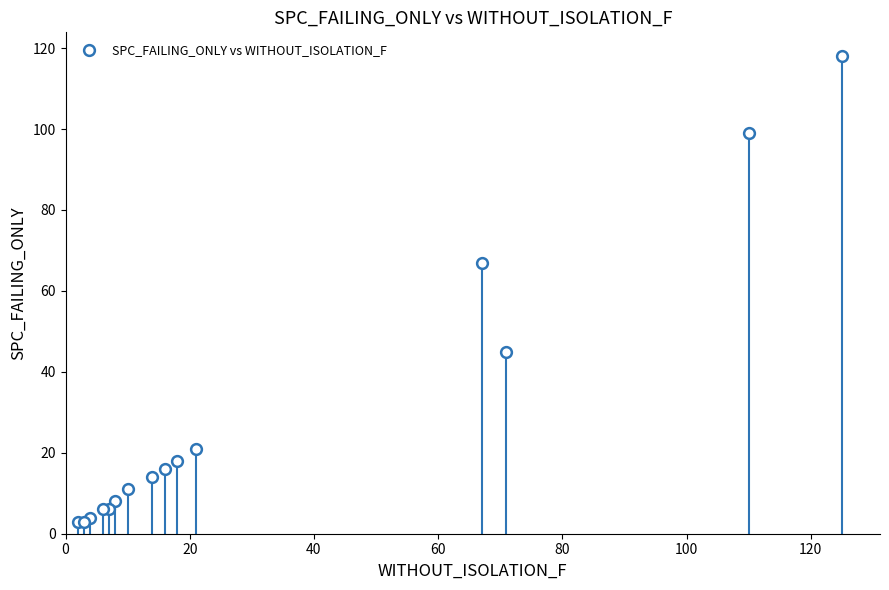

What Y value in the scatter plot is closest to 60?

67